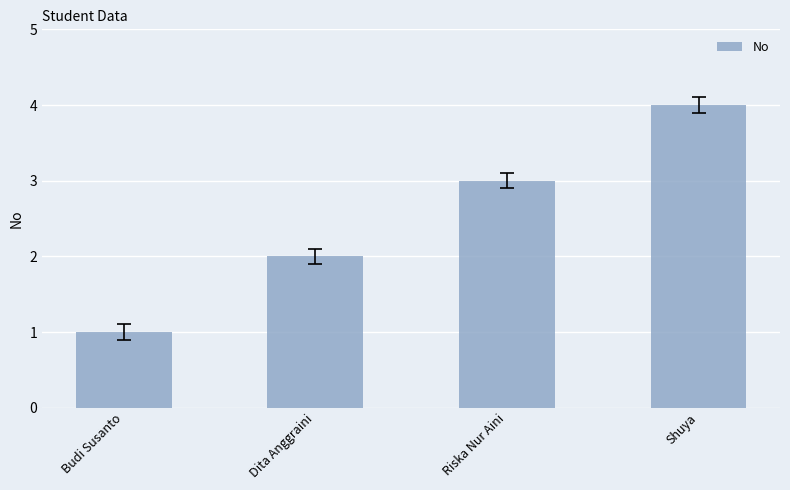

What is the value of the 3rd bar from the left?

3